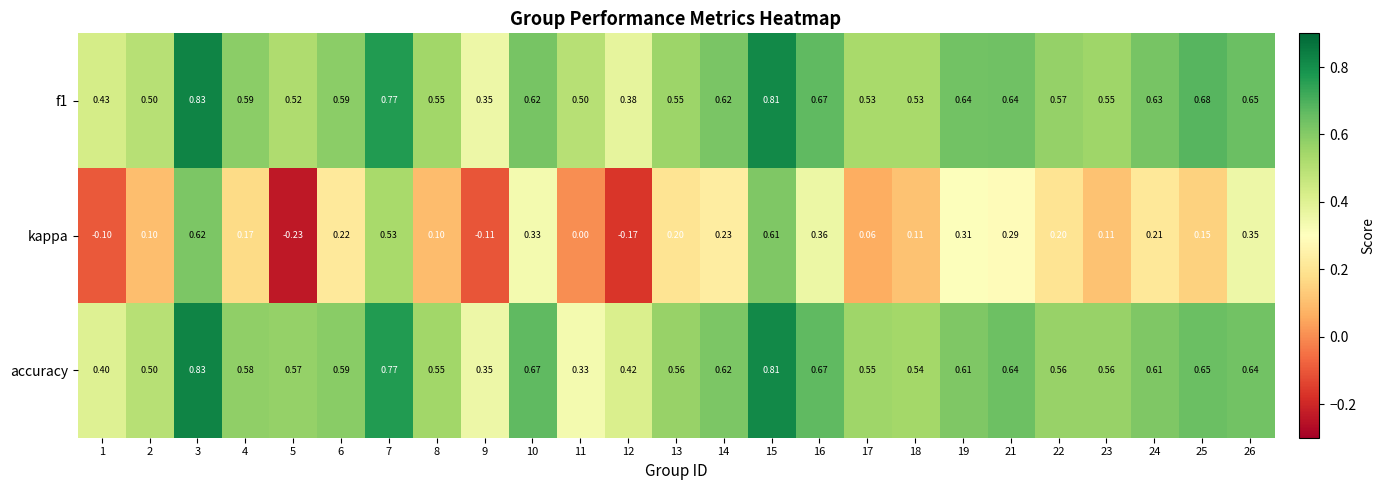

Is the value of accuracy at 12 greater than the value of kappa at 15?

No